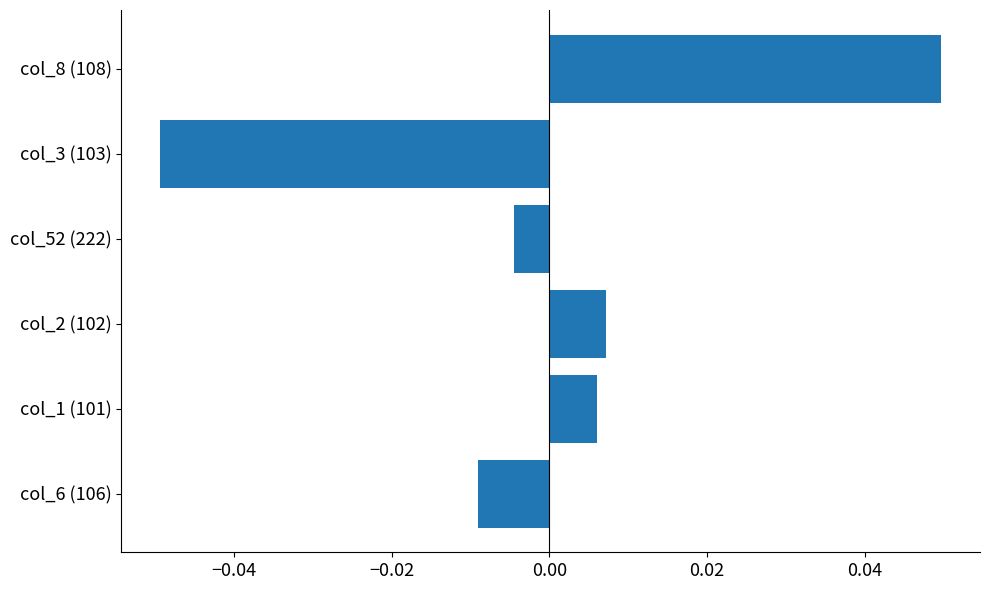

Rank the categories by value from highest to lowest.

col_8 (108), col_2 (102), col_1 (101), col_52 (222), col_6 (106), col_3 (103)